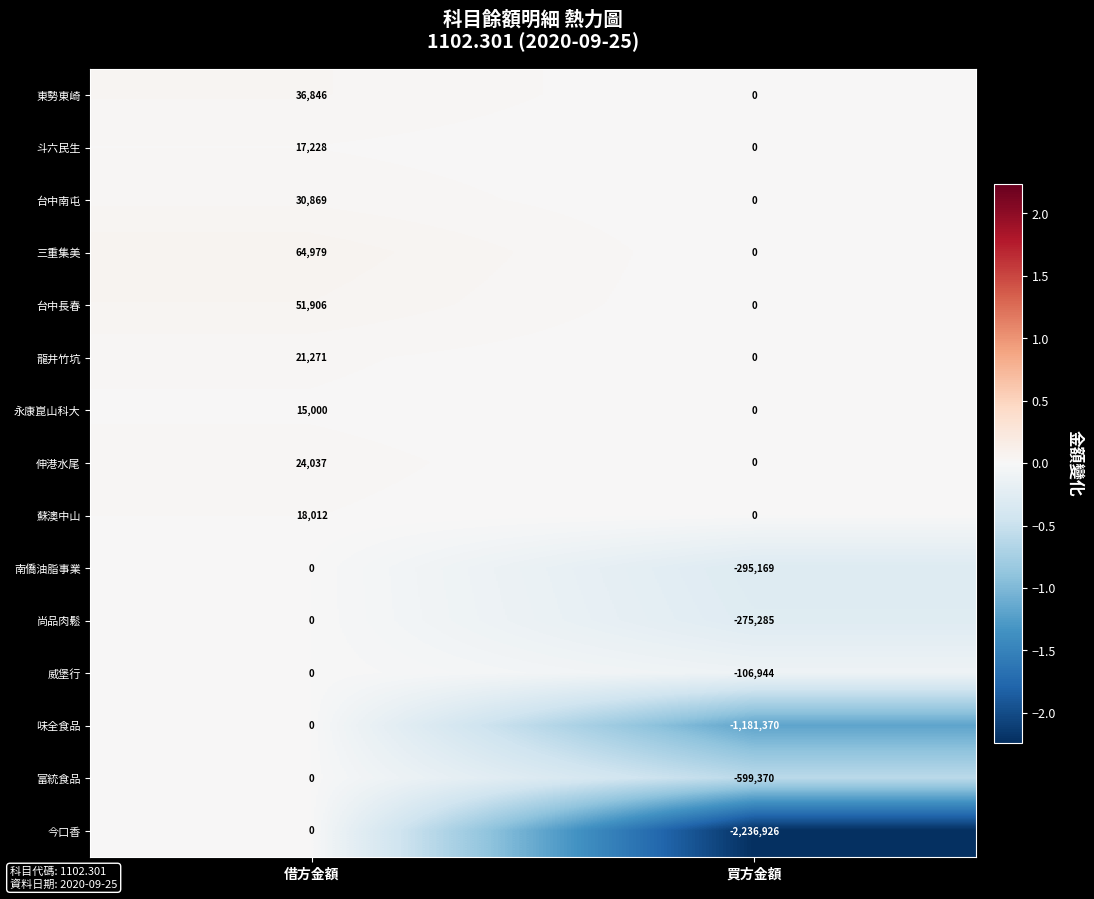

Reading right to left, list all the values displayed in this chart.

東勢東崎: 買方金額=0	借方金額=36846
斗六民生: 買方金額=0	借方金額=17228
台中南屯: 買方金額=0	借方金額=30869
三重集美: 買方金額=0	借方金額=64979
台中長春: 買方金額=0	借方金額=51906
龍井竹坑: 買方金額=0	借方金額=21271
永康崑山科大: 買方金額=0	借方金額=15000
伸港水尾: 買方金額=0	借方金額=24037
蘇澳中山: 買方金額=0	借方金額=18012
南僑油脂事業: 買方金額=-295169	借方金額=0
尚品肉鬆: 買方金額=-275285	借方金額=0
威堡行: 買方金額=-106944	借方金額=0
味全食品: 買方金額=-1181370	借方金額=0
富統食品: 買方金額=-599370	借方金額=0
今口香: 買方金額=-2236926	借方金額=0